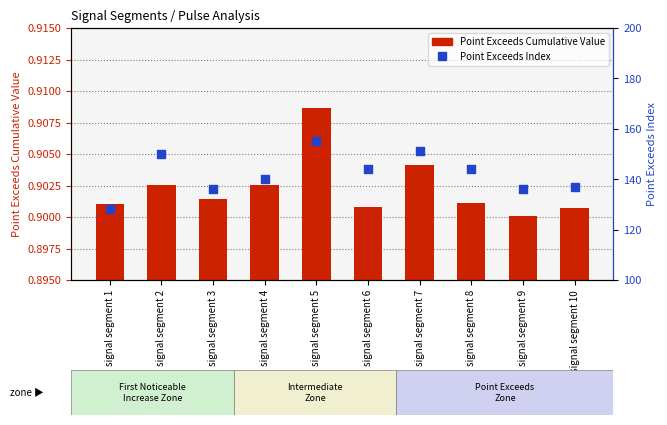

Which series reaches the minimum Y coordinate?

Point Exceeds Cumulative Value